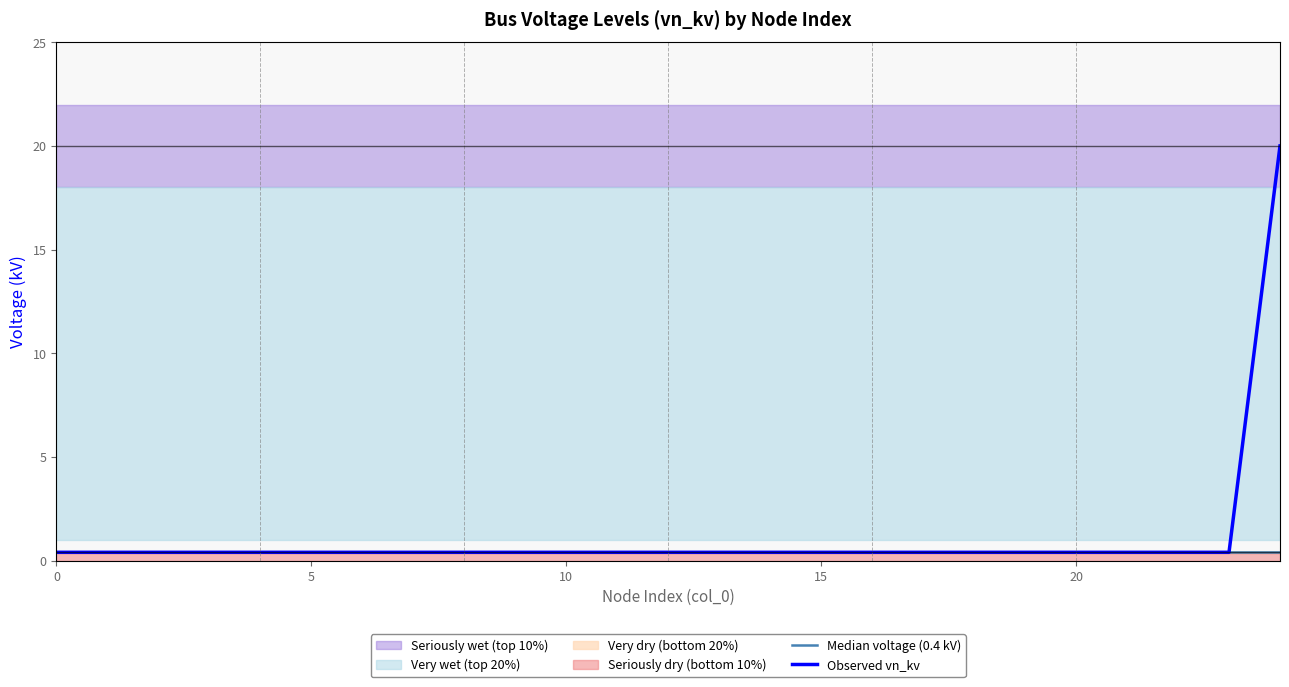

At which category is the sum across all series the highest?

24